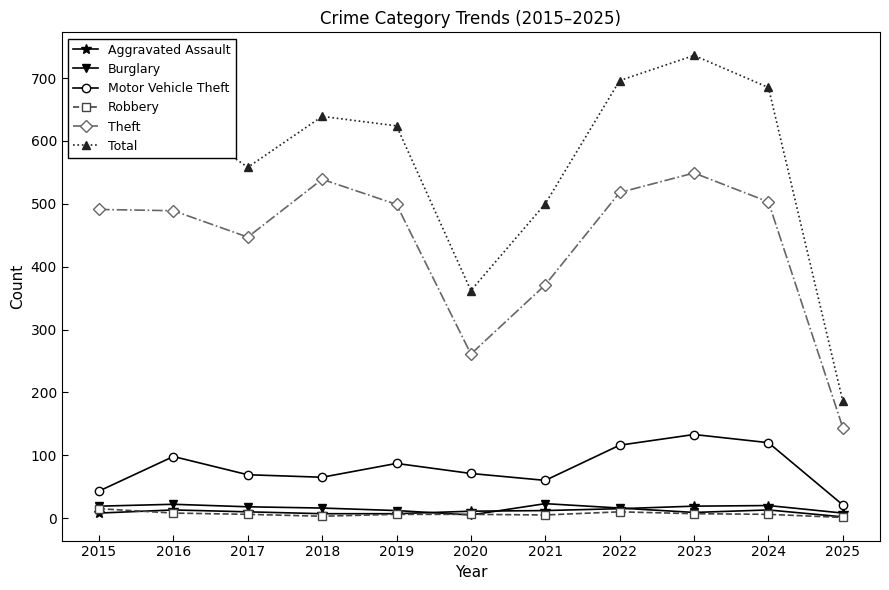

Which series has the widest spread of values?

Total